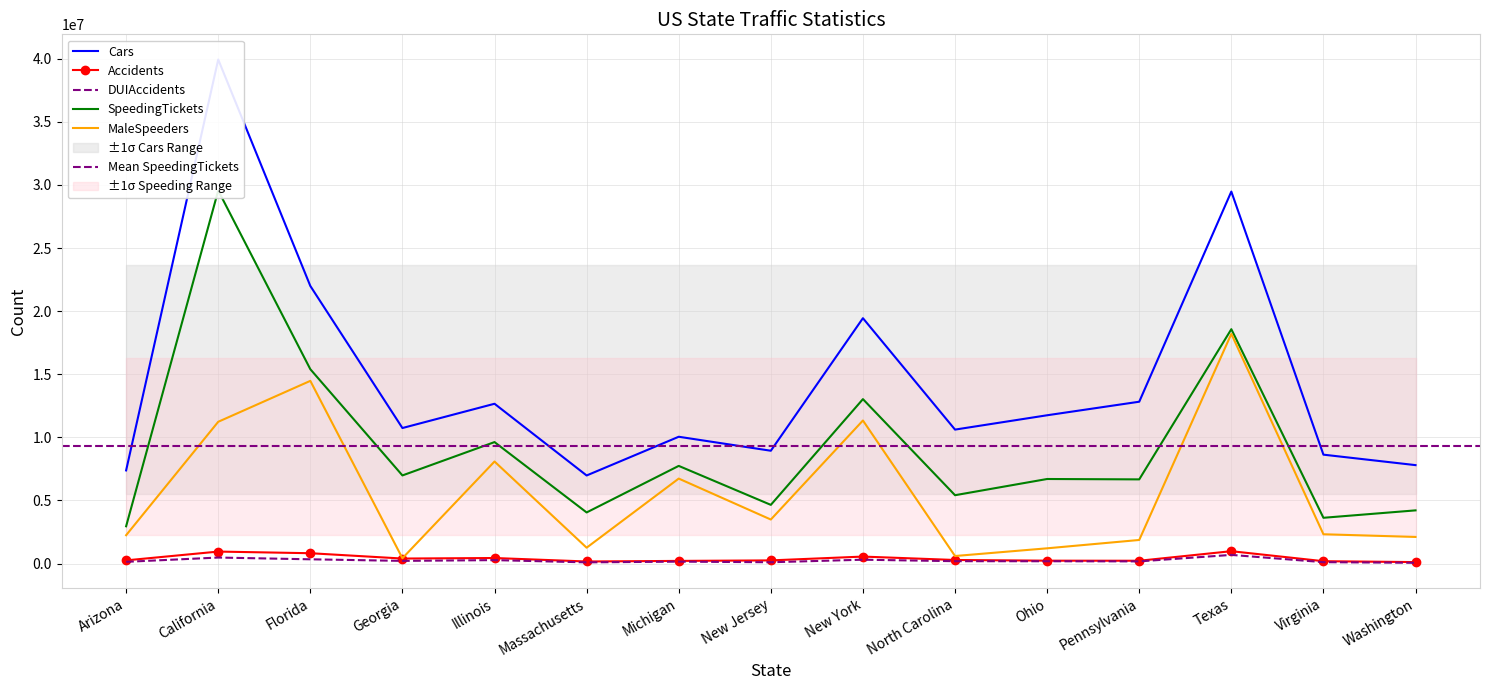

The DUIAccidents series shows 417179.5 at Texas. True or false?

False